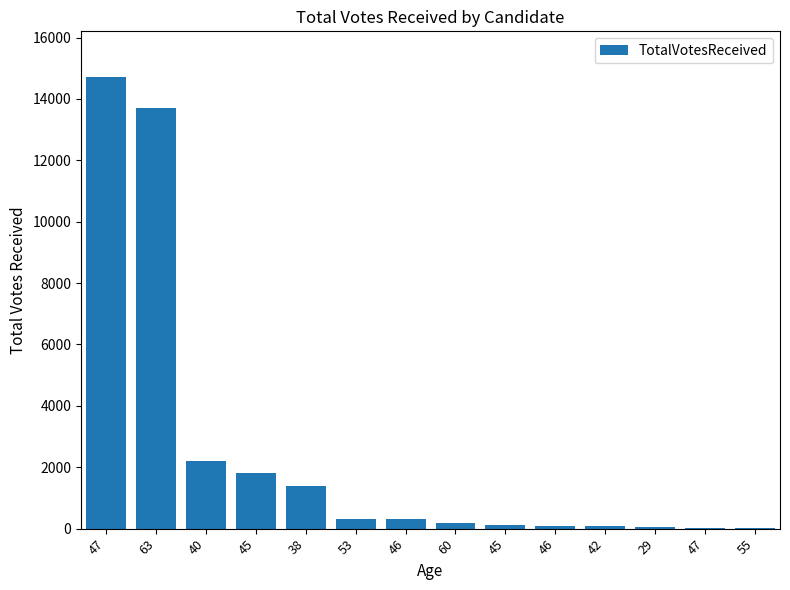

What is the average value?

2502